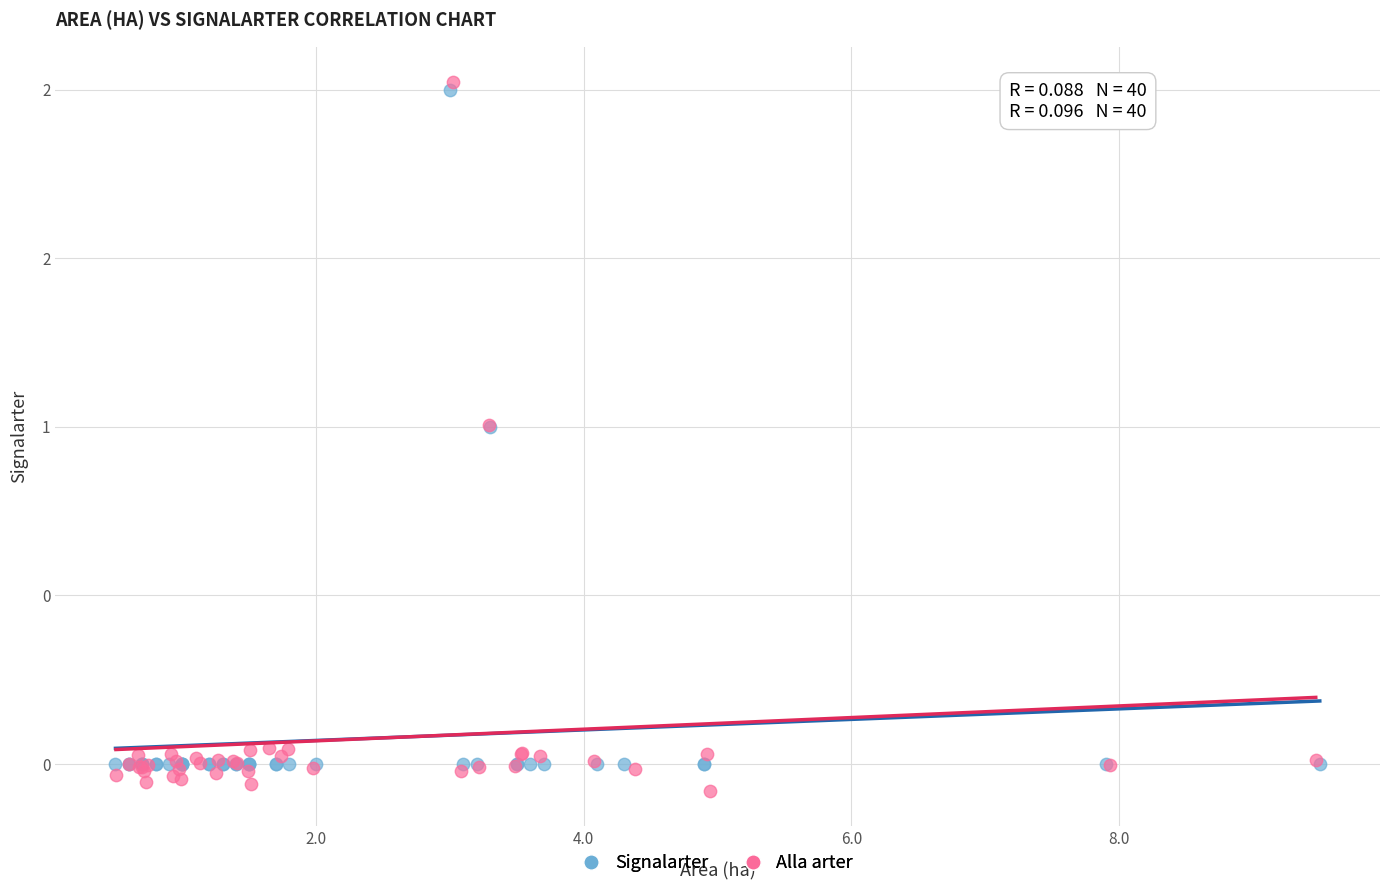

Which series contains the lowest Y value?

Alla arter